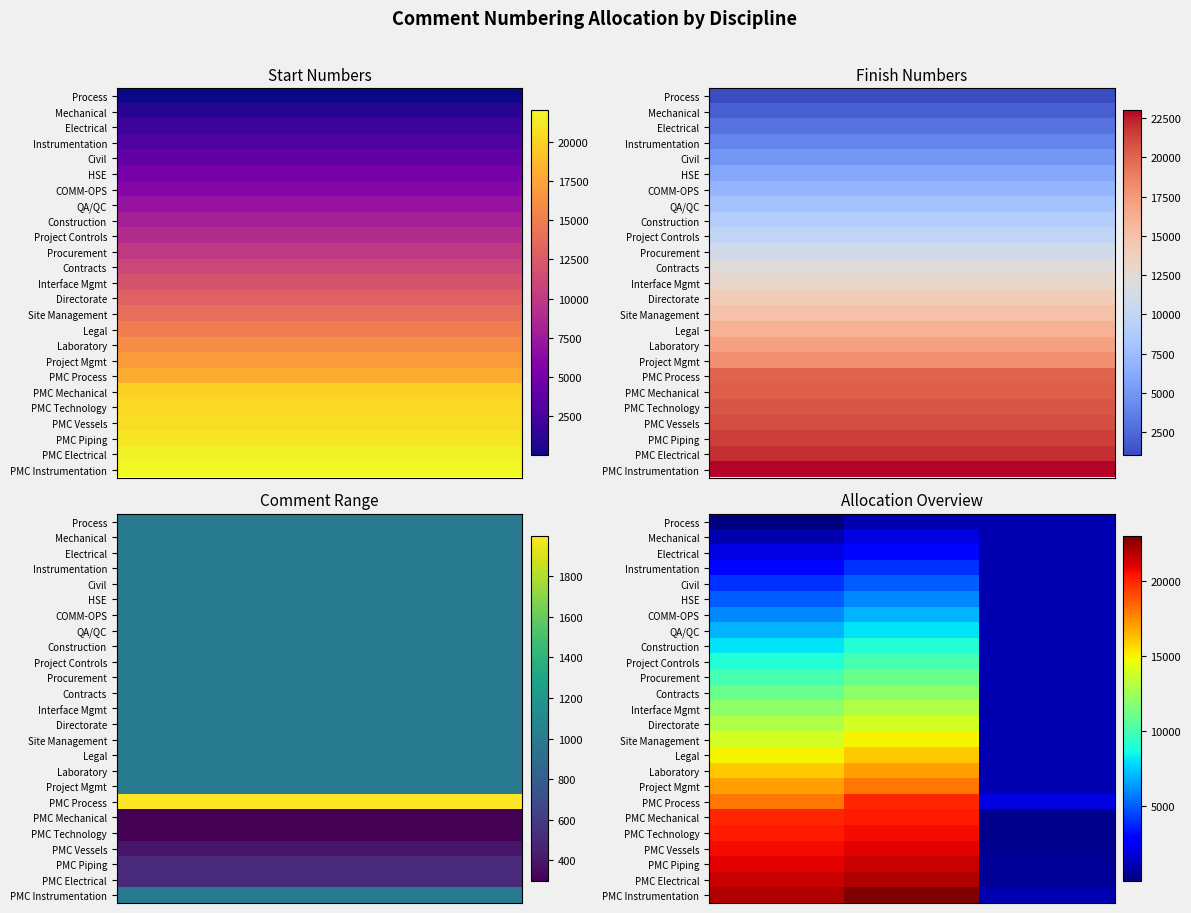

What is the total value across all series at 0?

296425